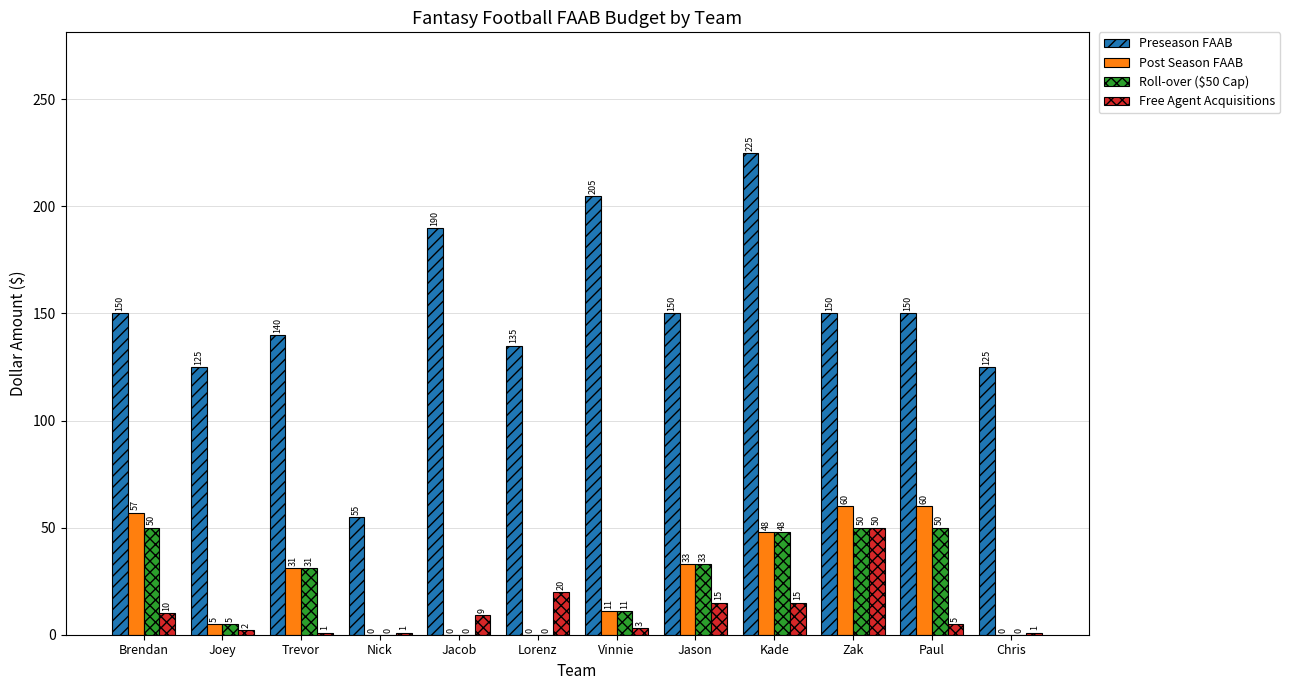

What is the approximate value of Free Agent Acquisitions at Lorenz, to the nearest 5?

20